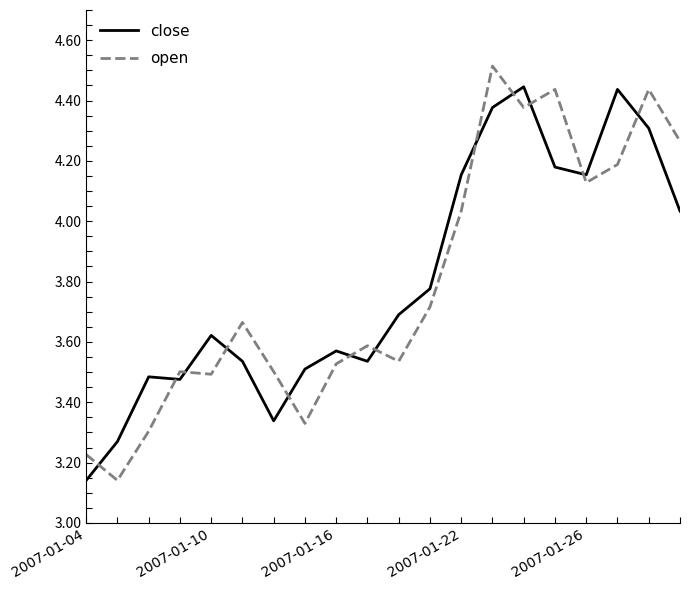

What is the maximum value shown in the chart?

4.5